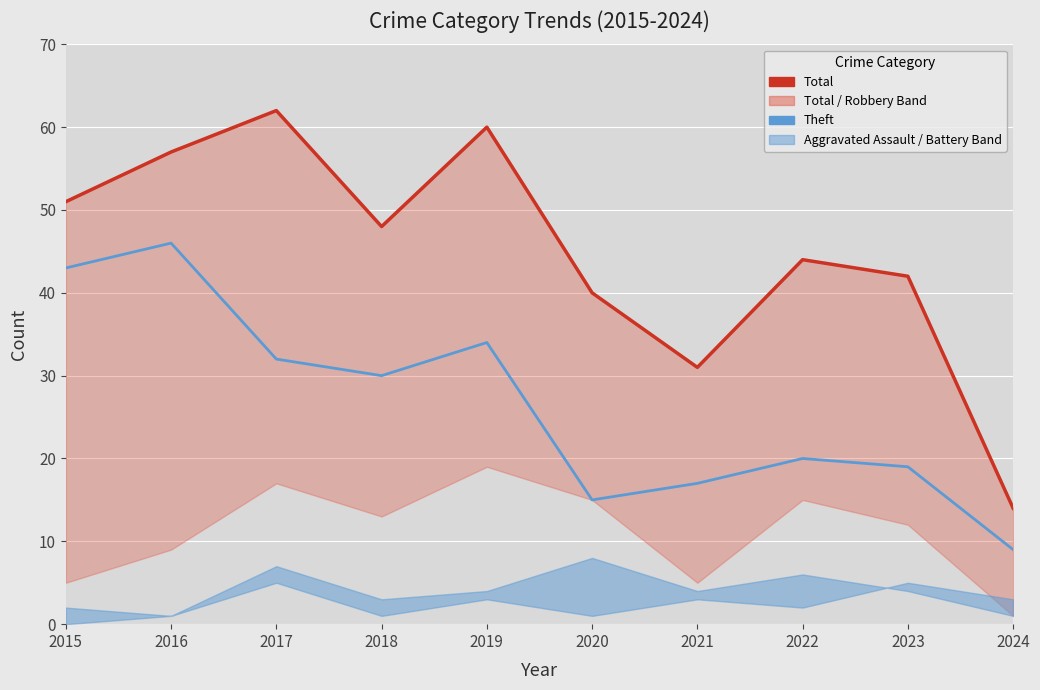

Which category has the highest value across all series?

2017